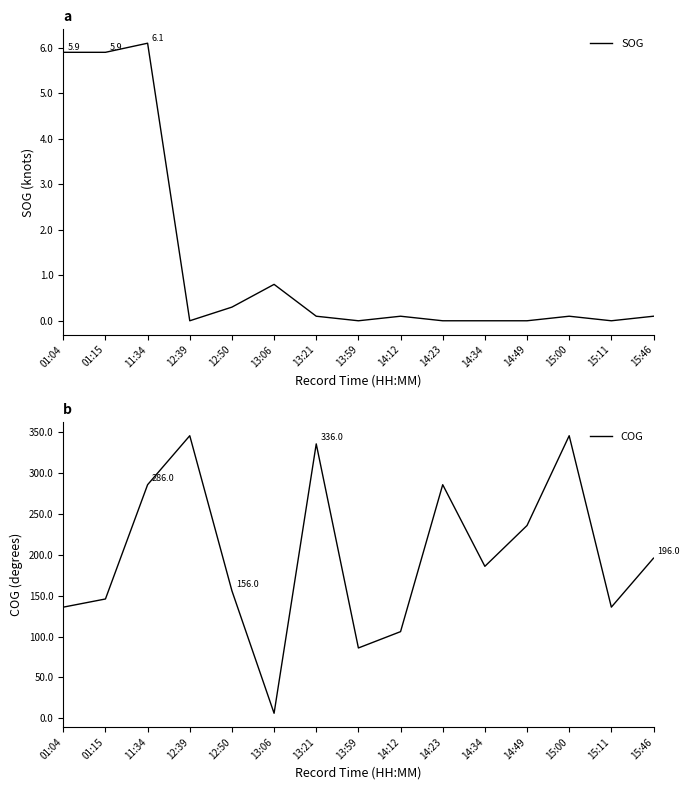

Between 01:15 and 15:00, which is larger?

01:15